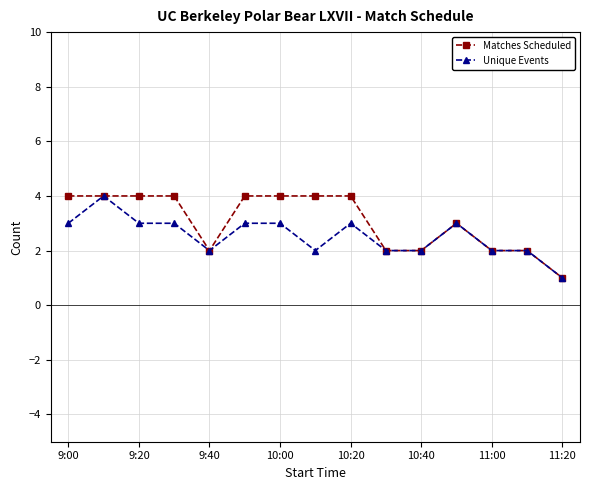

True or false: Unique Events has more than 2 interior local peaks.

True